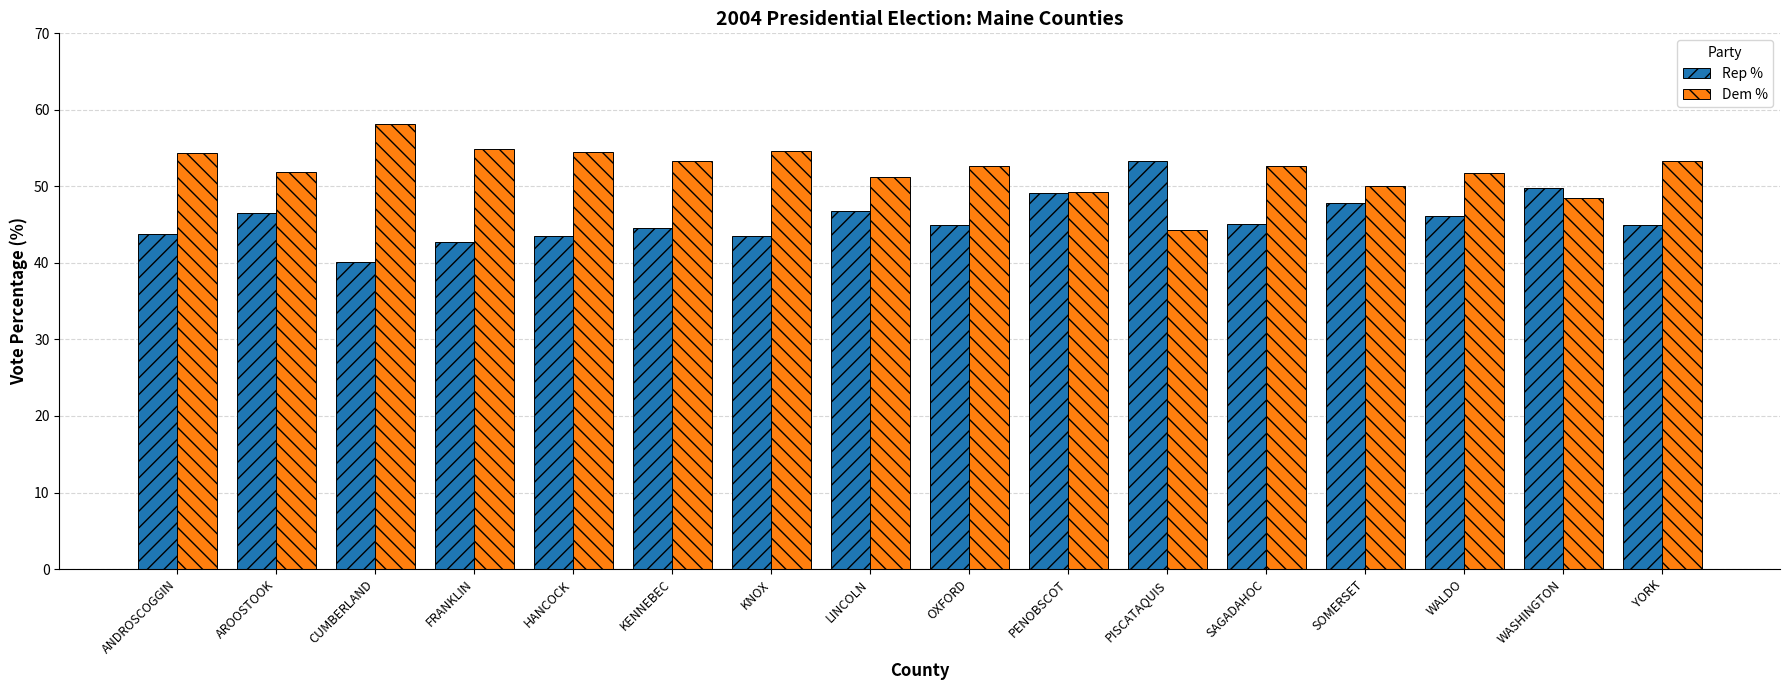

Is it true that Dem % equals 81.2 at CUMBERLAND?

False